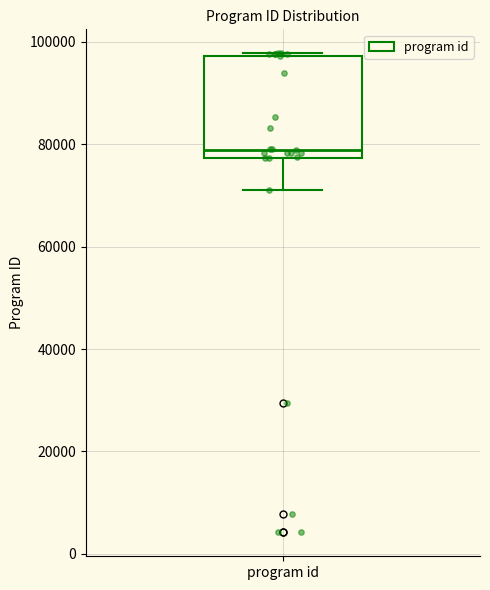

Transcribe this box plot: give where the median line is, the range the box spans, and where the two whiskers end, as read against the y-axis. The values are not printed on the chart, so give them approximately, as read against the axis.

median 78000 (just above the box's lower edge), box 78000 to 98000, whiskers 70000 to 98000